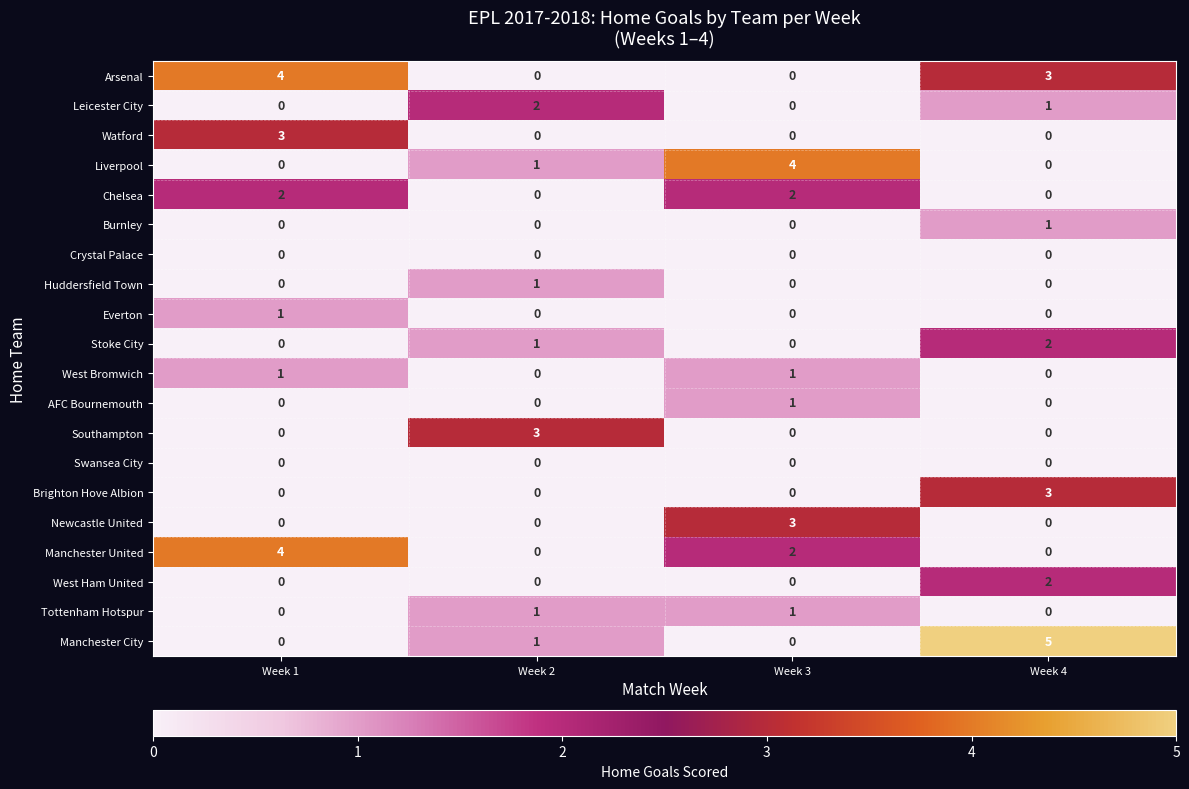

What is the sum of all Southampton values?

3